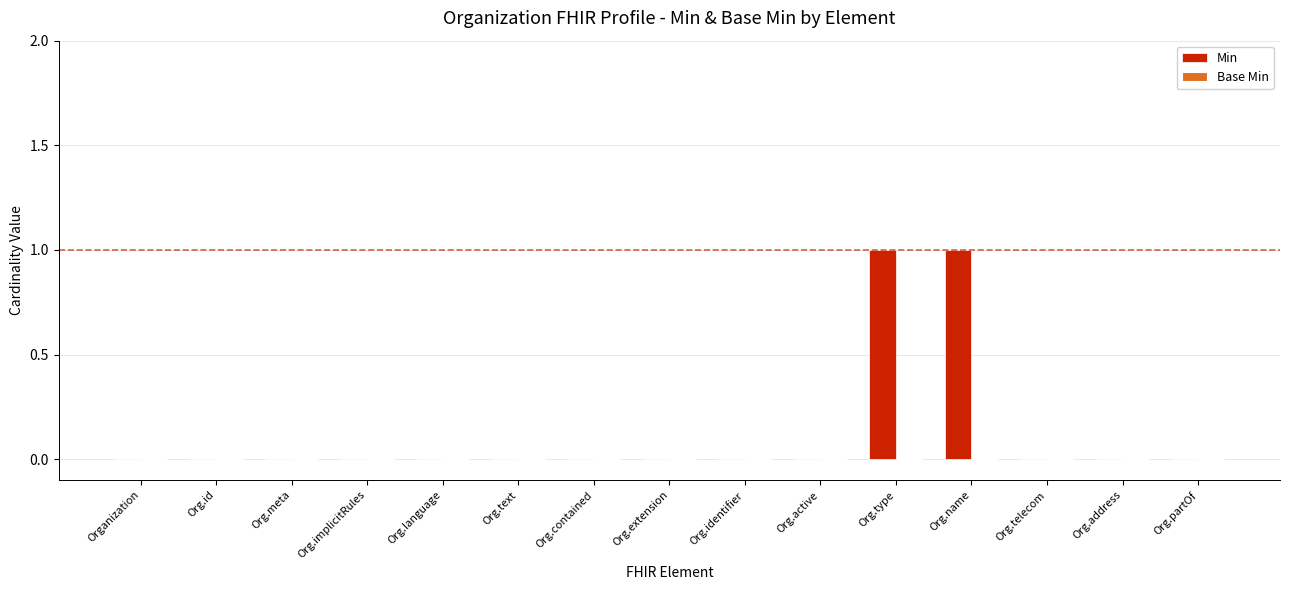

The value at Org.text is 0. True or false?

True